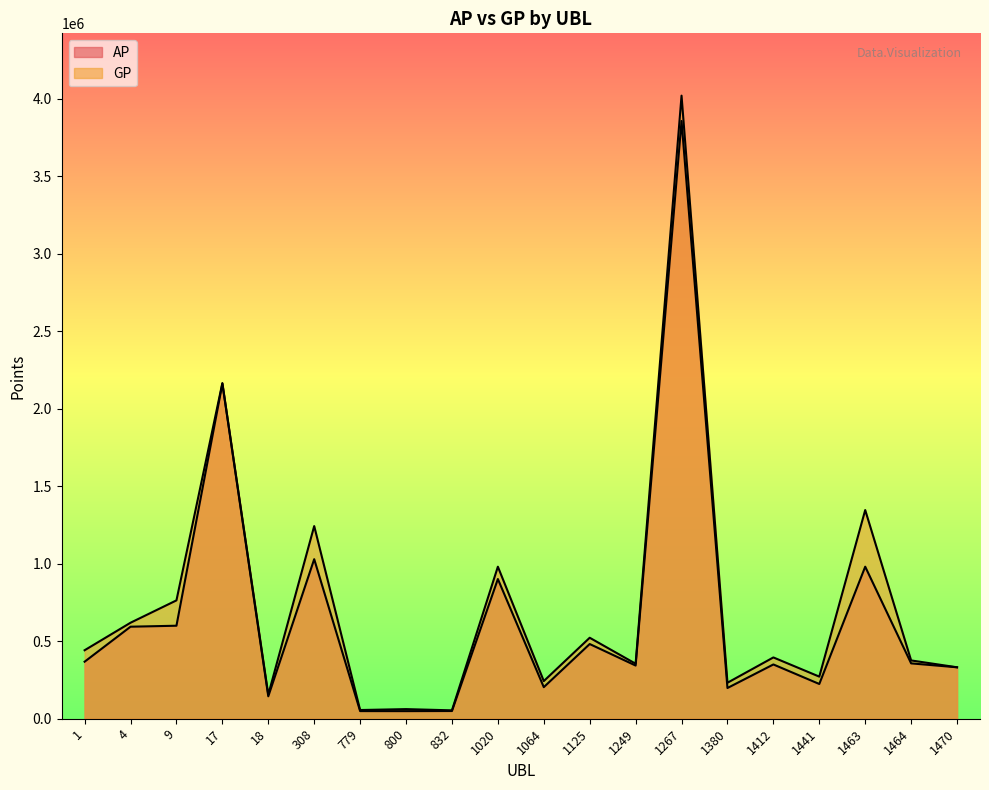

How many categories are shown in the chart?

20